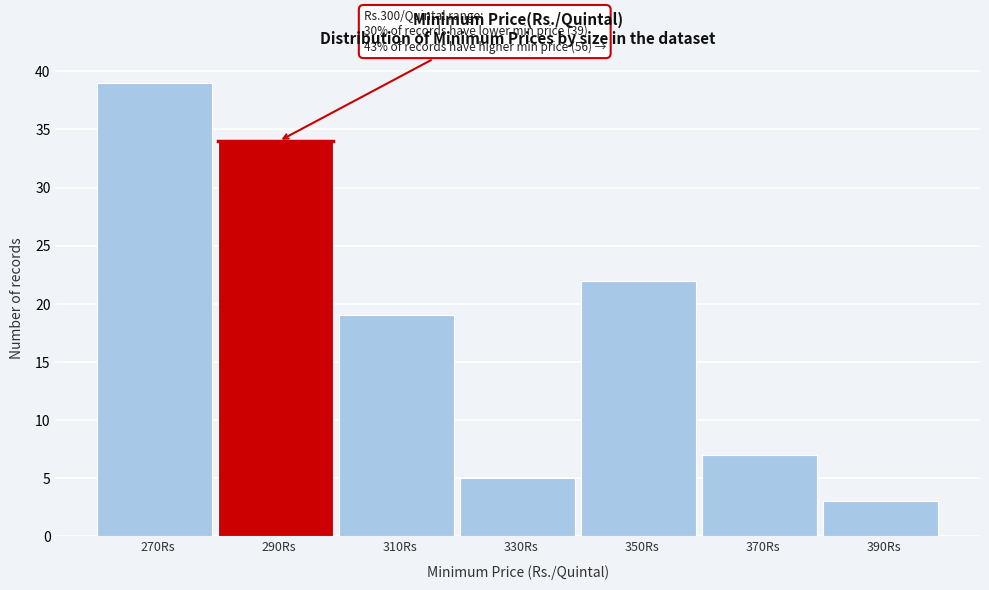

Reading left to right, list all the values displayed in this chart.

39	34	19	5	22	7	3